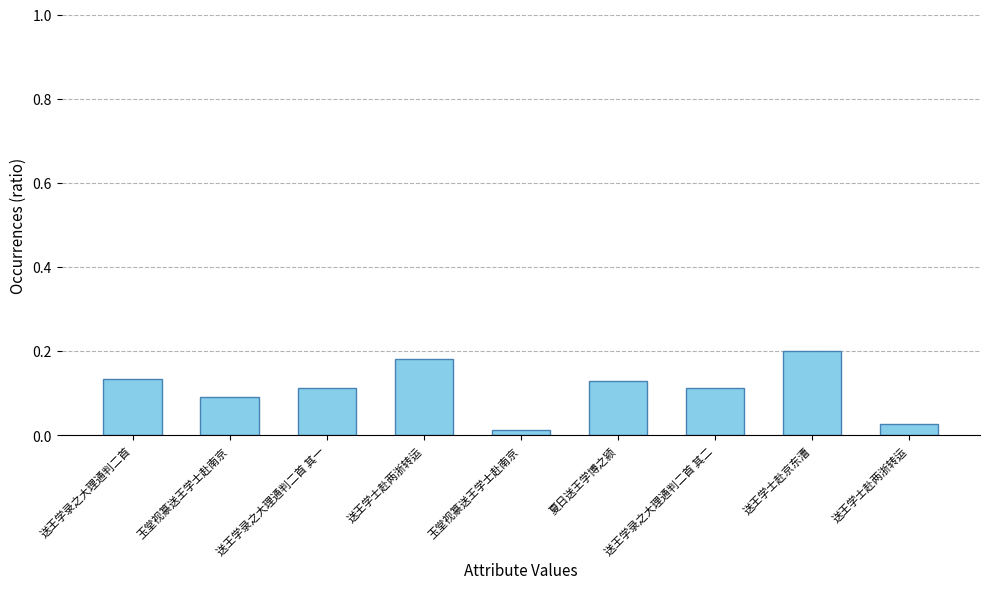

Between 玉堂视篆送王学士赴南京 and 玉堂视篆送王学士赴南京, which is larger?

玉堂视篆送王学士赴南京